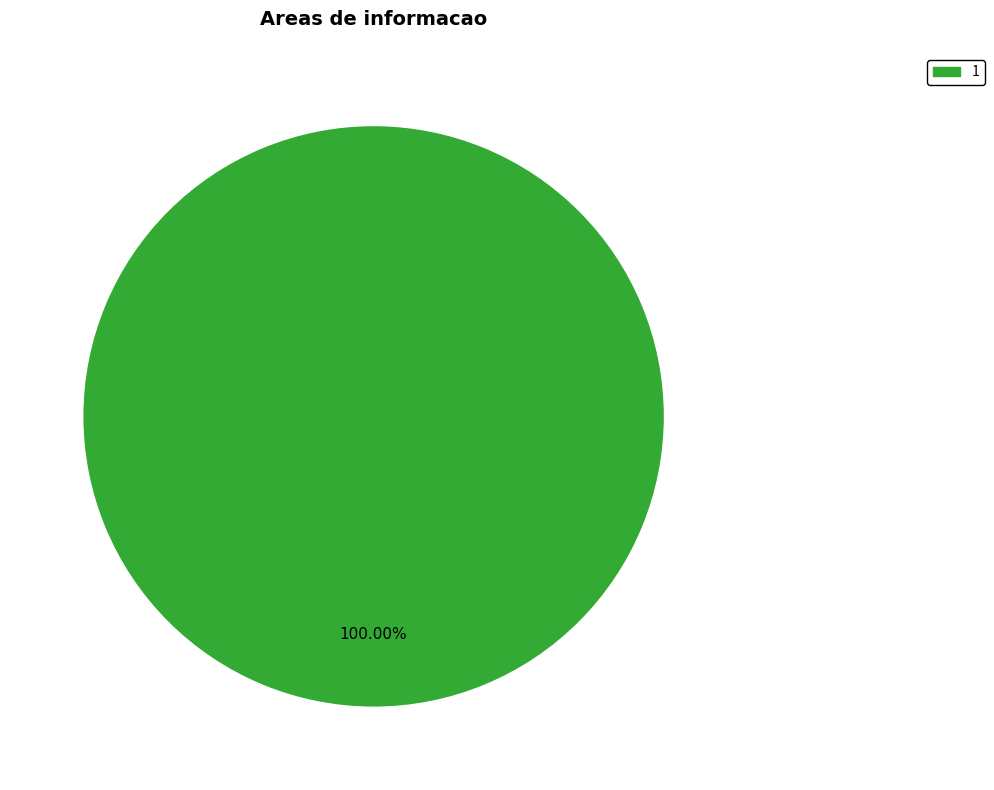

Rank the categories by value from lowest to highest.

1